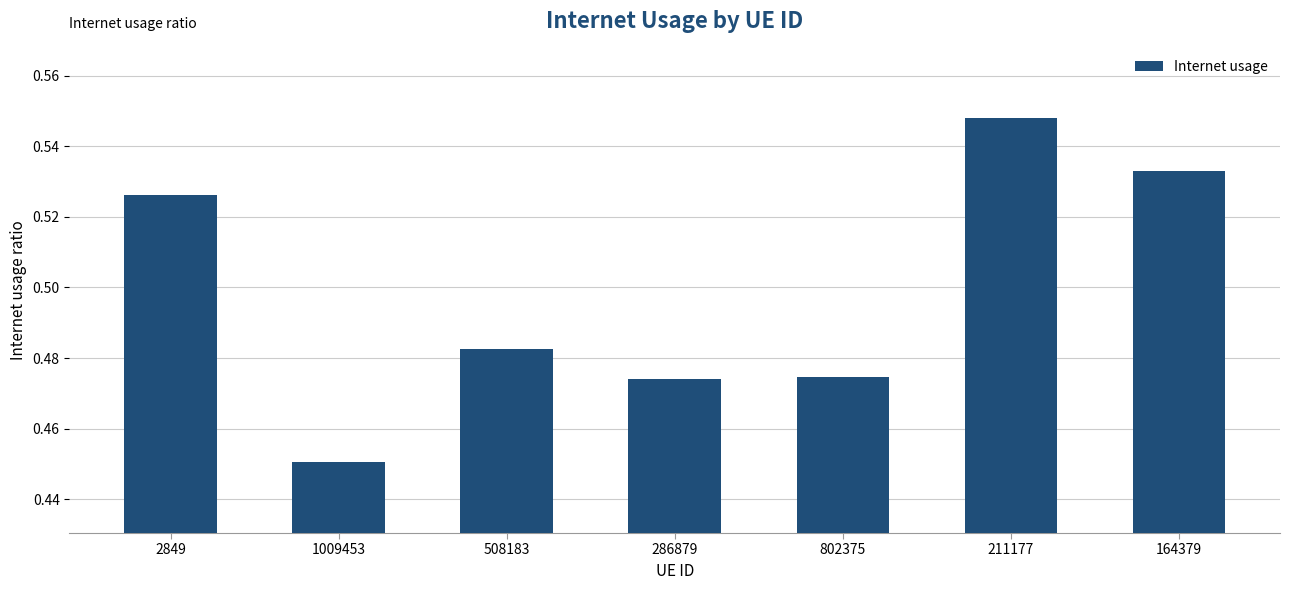

Is it true that the value at 211177 is 1.0?

False